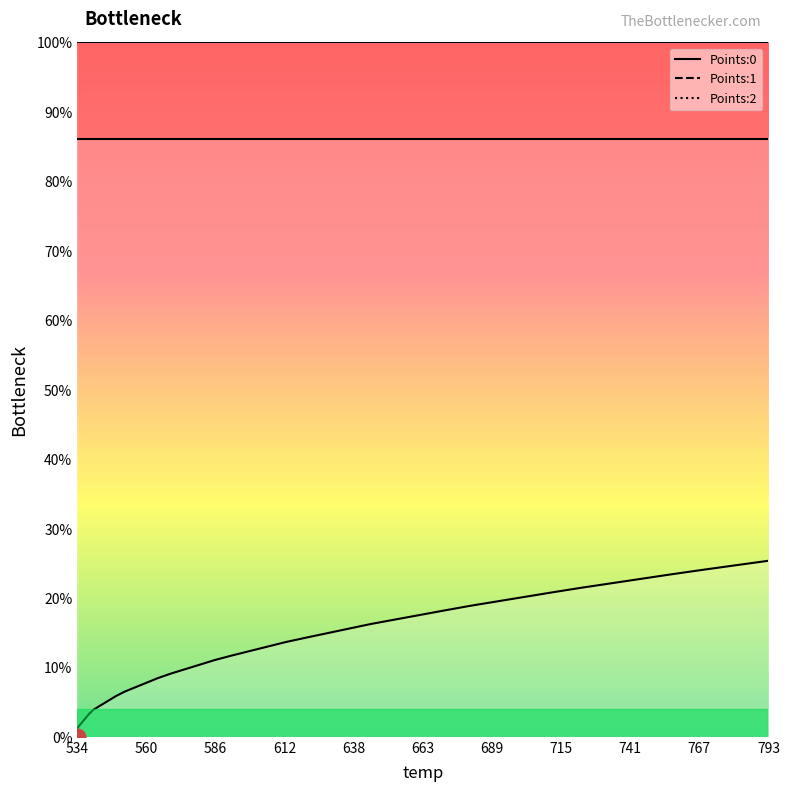

How many distinct data groups are displayed?

3